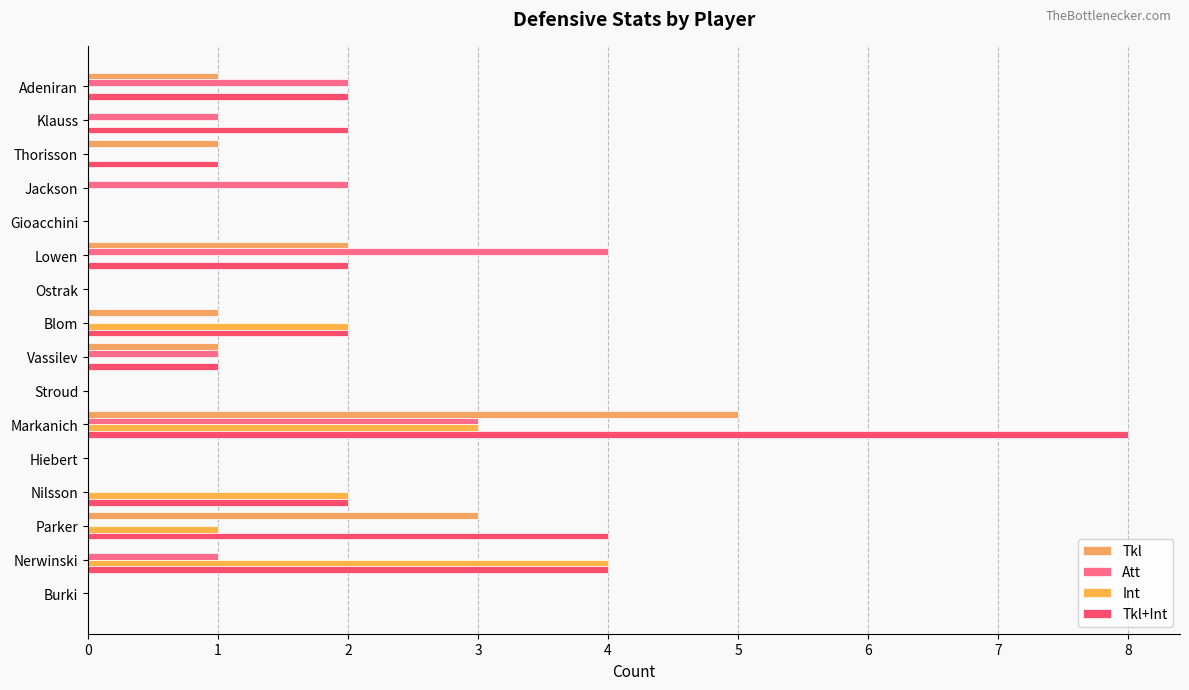

How many categories are shown in the chart?

16